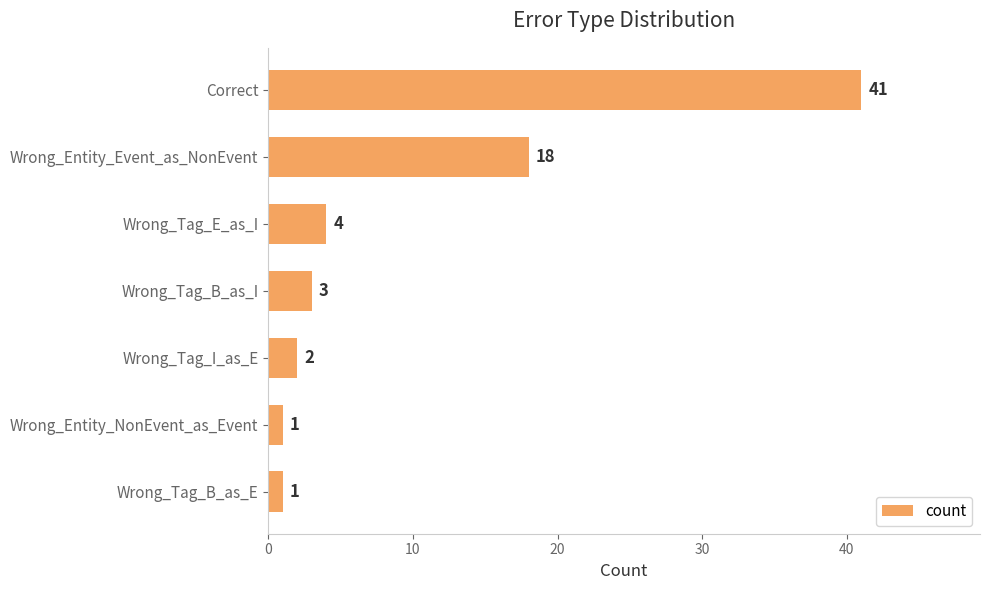

How many data points are less than 3?

3